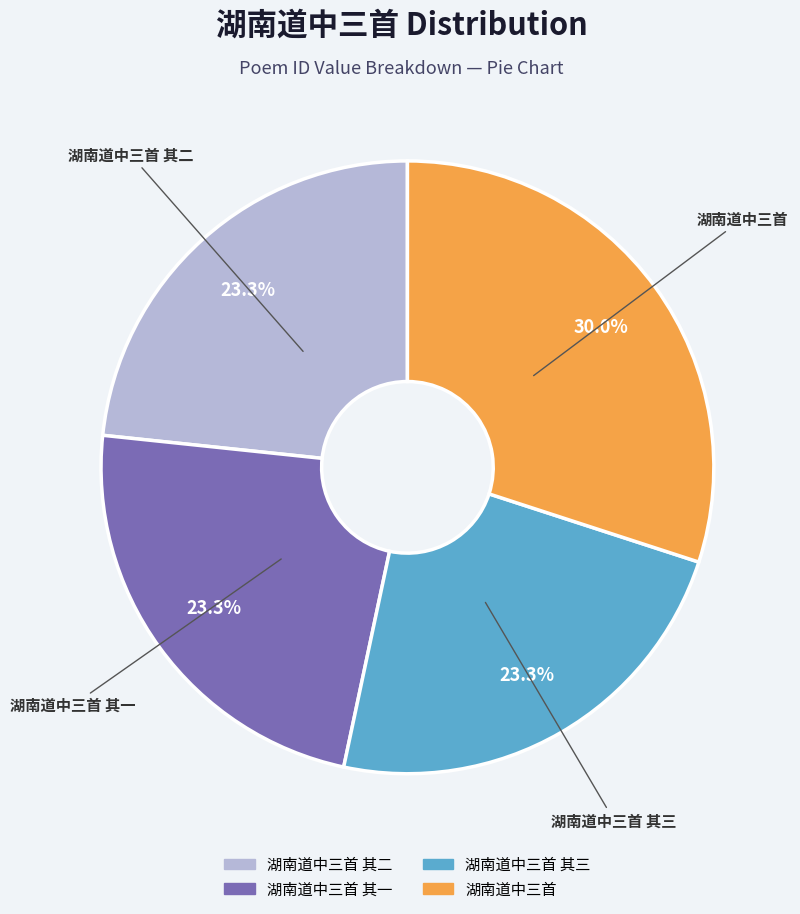

Is there any slice that represents more than half of the pie?

No